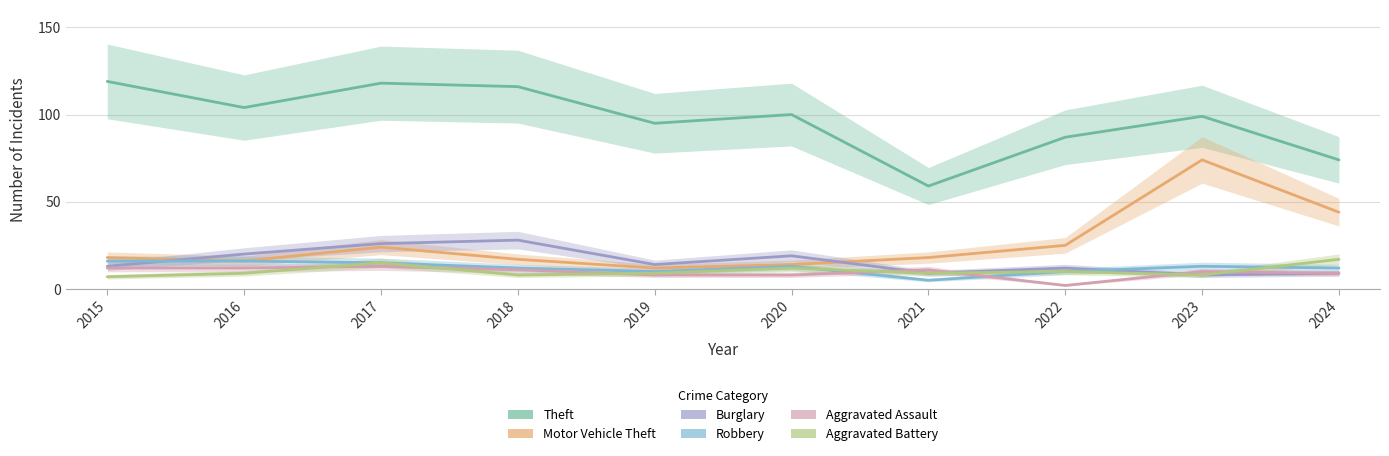

What is the sum of the Aggravated Battery values at 2019 and 2018?

17